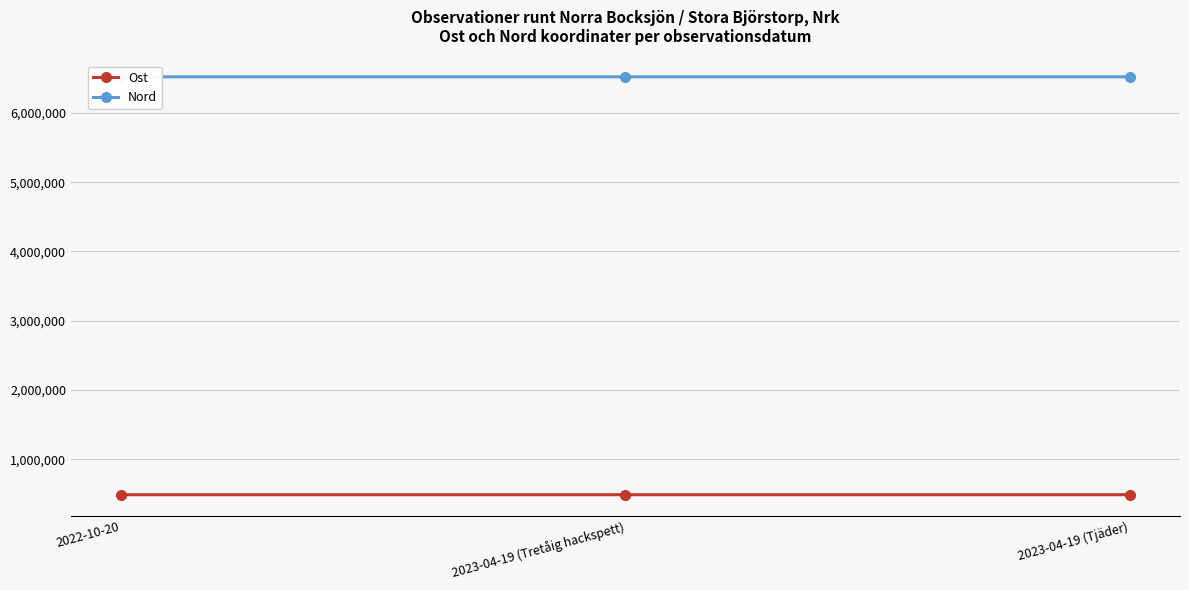

What is the average value of the Ost series?

488922.5